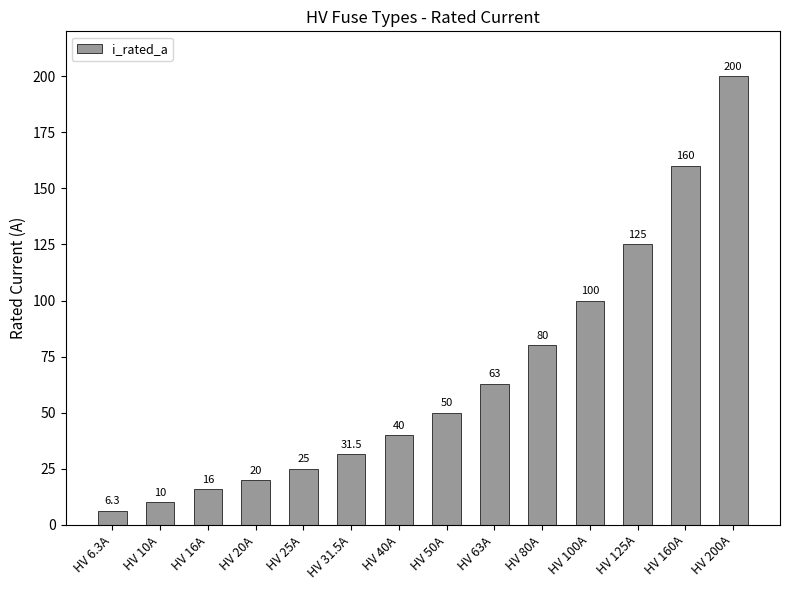

What is the label of the 14th bar from the right?

HV 6.3A